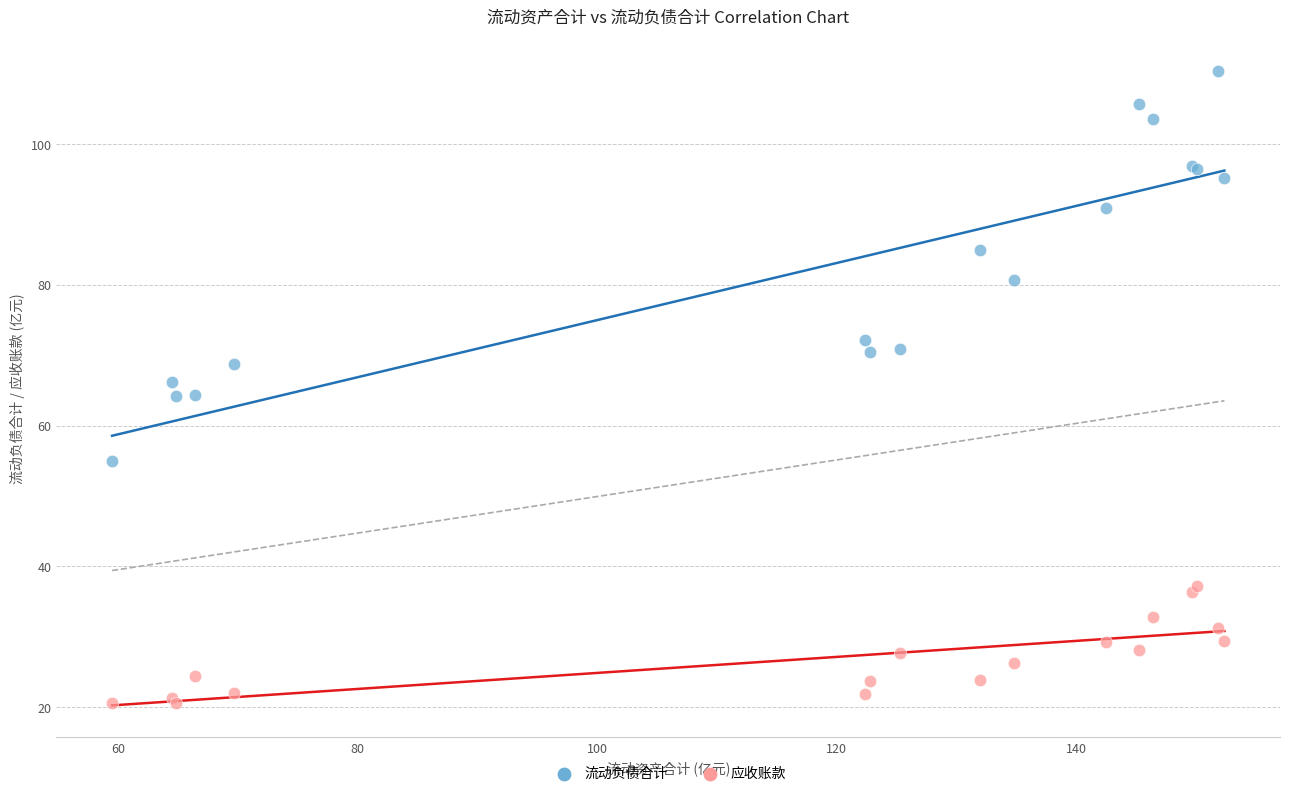

Which series has the largest Y range (max minus min)?

流动负债合计